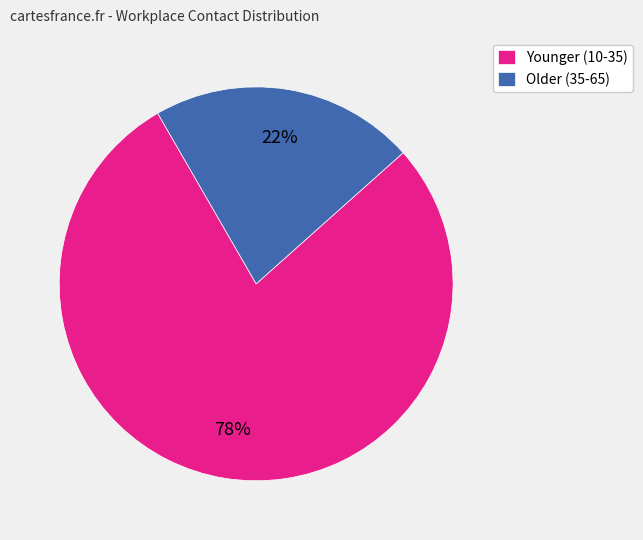

Is the sum of Older (35-65) and Younger (10-35) greater than half?

Yes